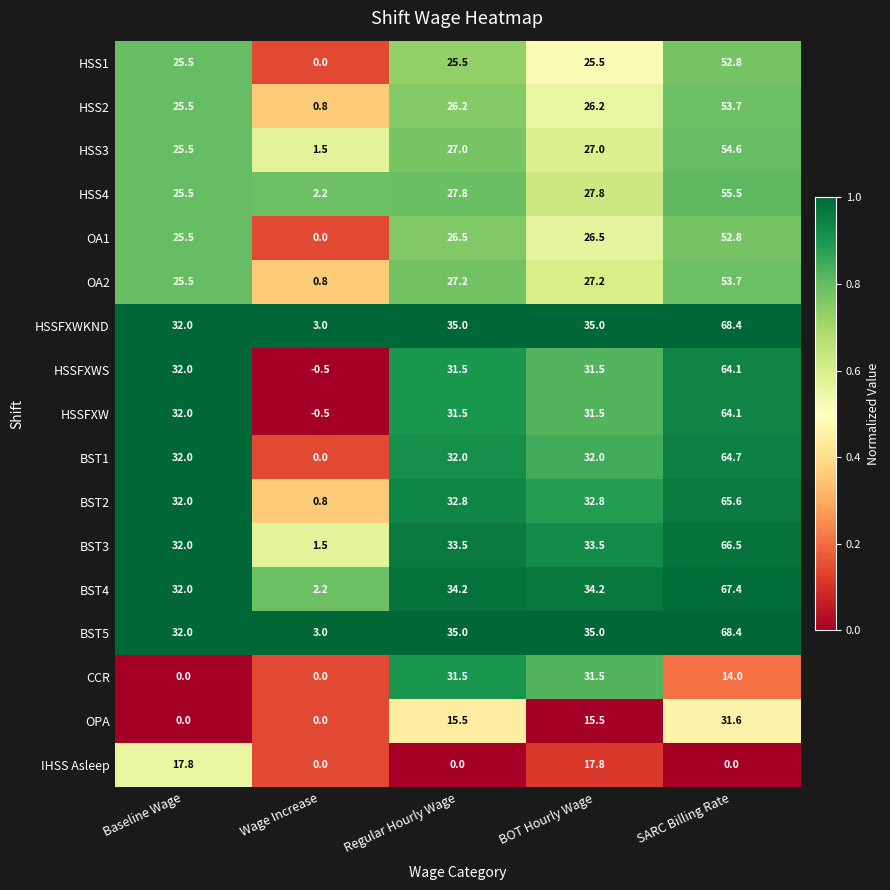

What is the total value across all series at Wage Increase?

14.8